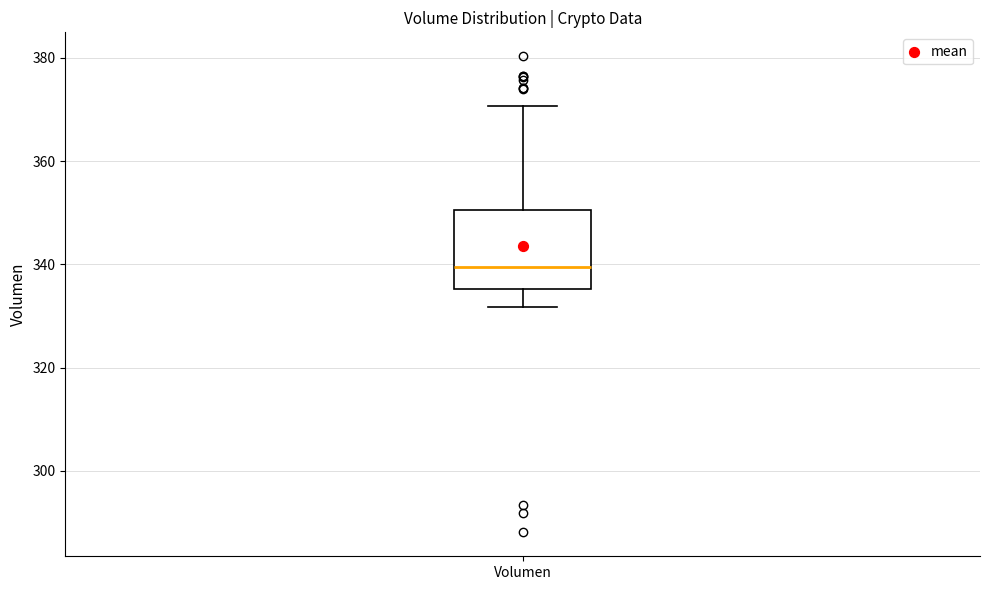

Where is the lower edge of the box for Volumen on the y-axis? The values are not printed on the chart, so give them approximately, as read against the axis.

336